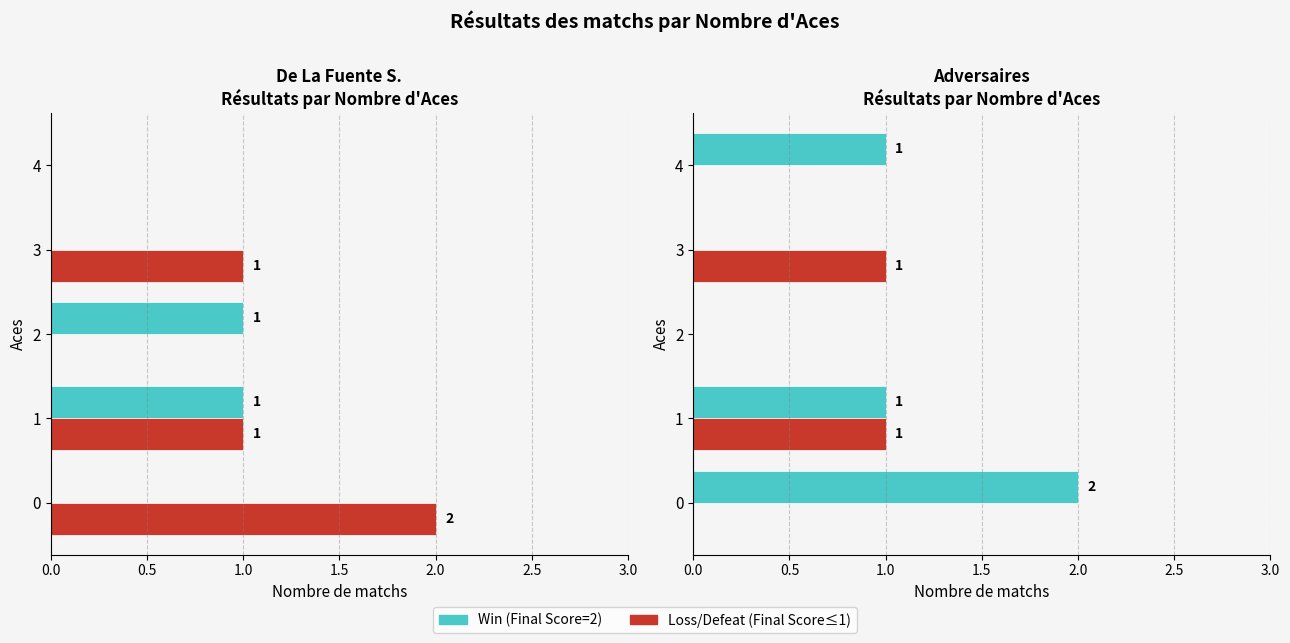

What is the total value across all series at 1.5?

1